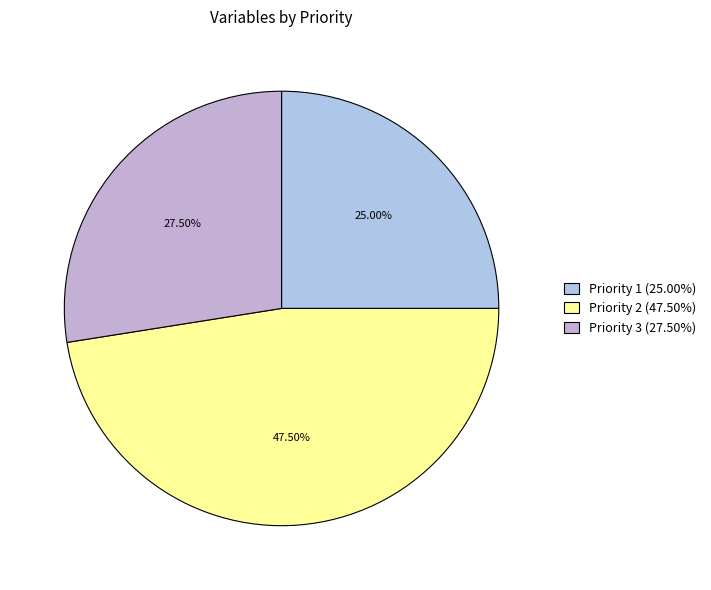

Is it true that Priority 2 is 63% of the pie?

False